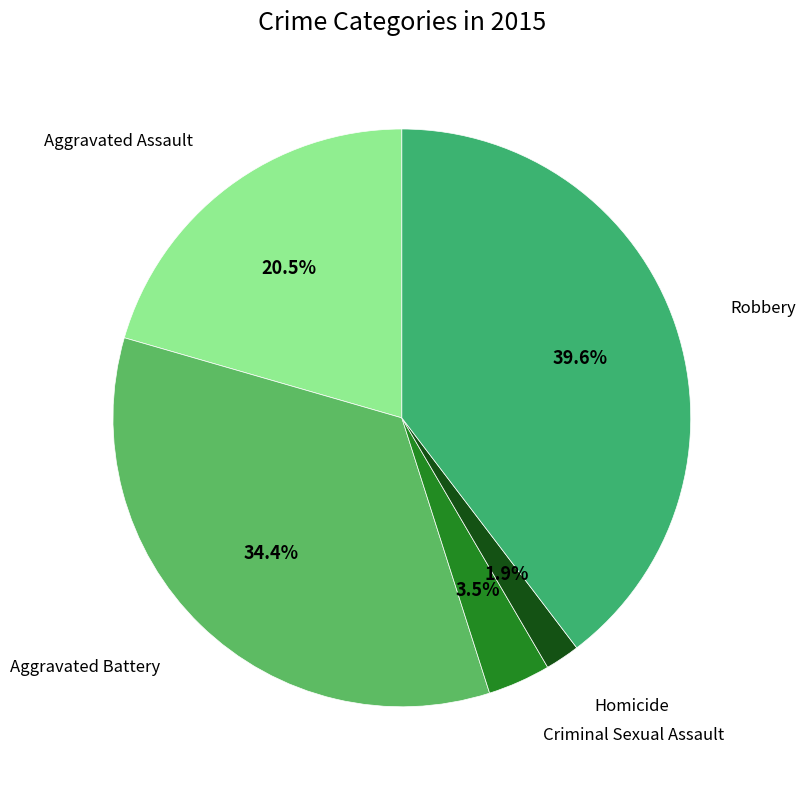

How many segments does this pie chart have?

5